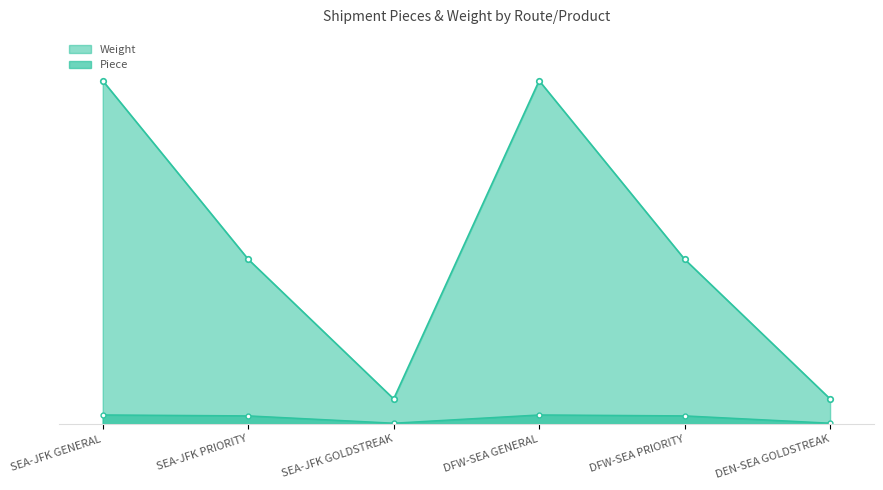

Which series changed the most between SEA-JFK GENERAL and DFW-SEA GENERAL?

Piece